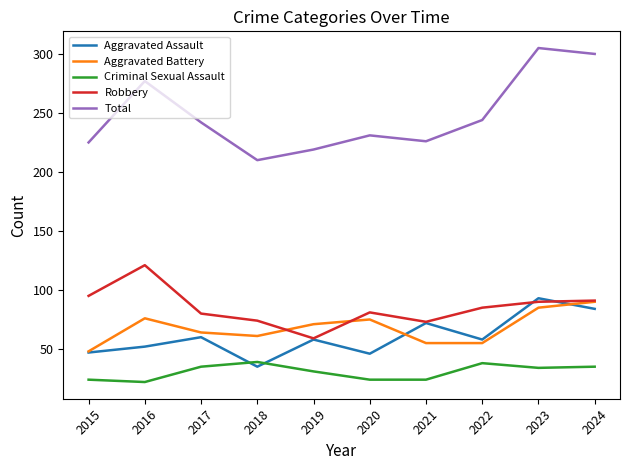

What is the difference between the highest and lowest values at 2015?

201